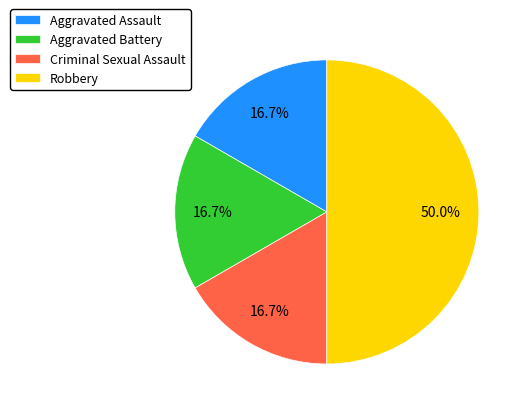

What is the ratio of the value at Robbery to the value at Criminal Sexual Assault?

3.0